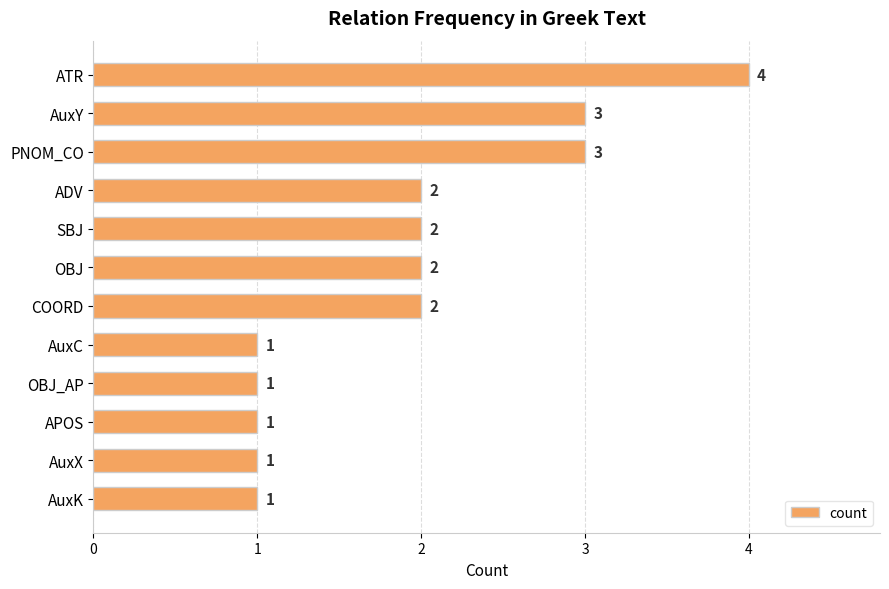

Count the values in the range 1 to 3.

11